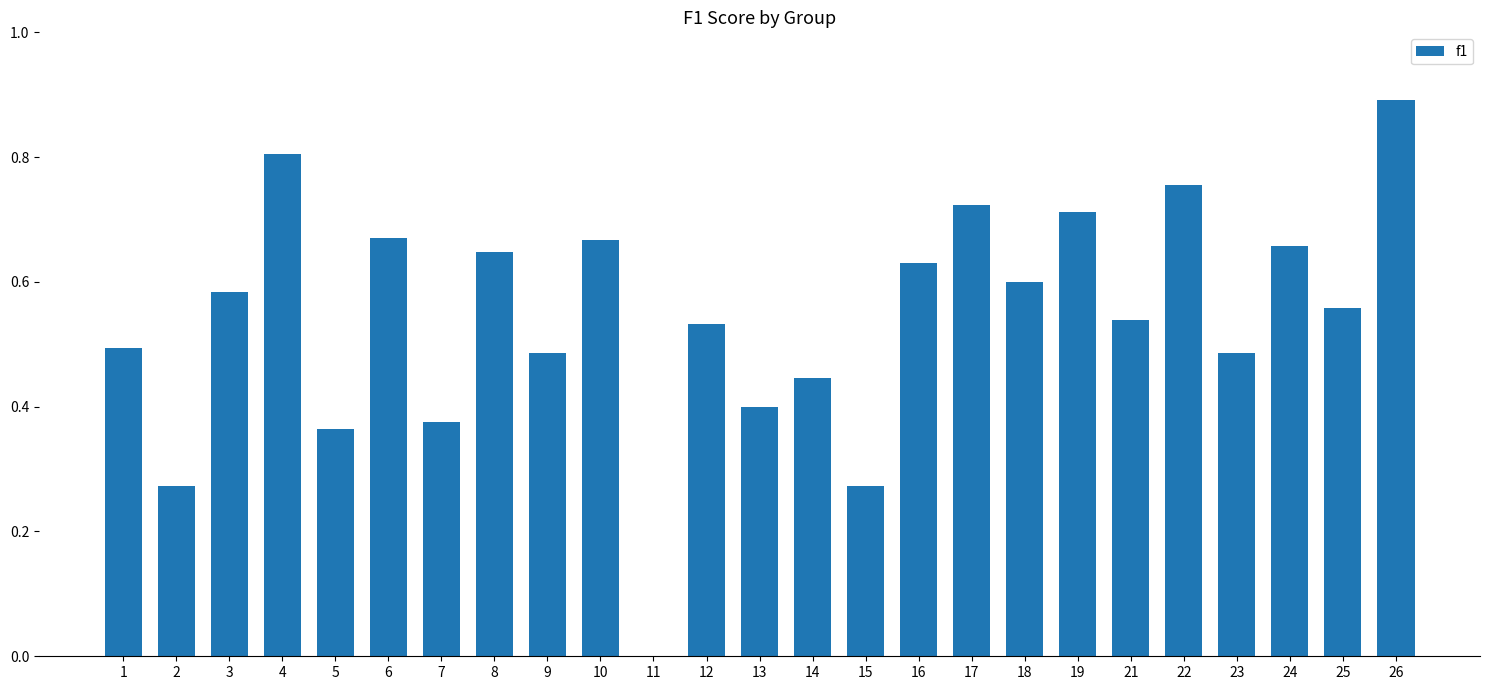

Between 13 and 11, which is larger?

13